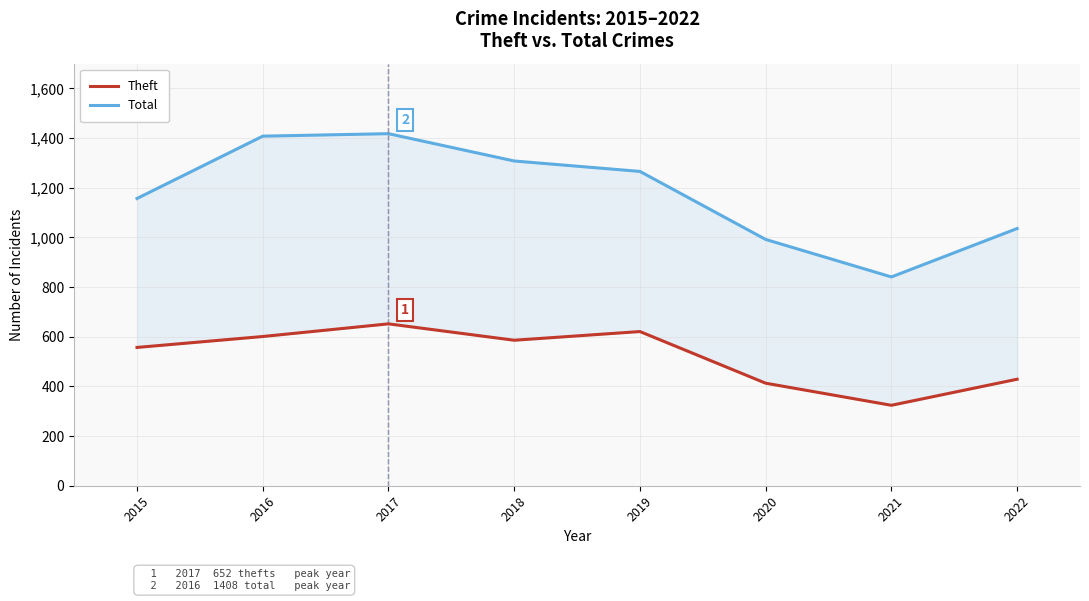

Is the value of Theft at 2017 greater than the value of Total at 2017?

No